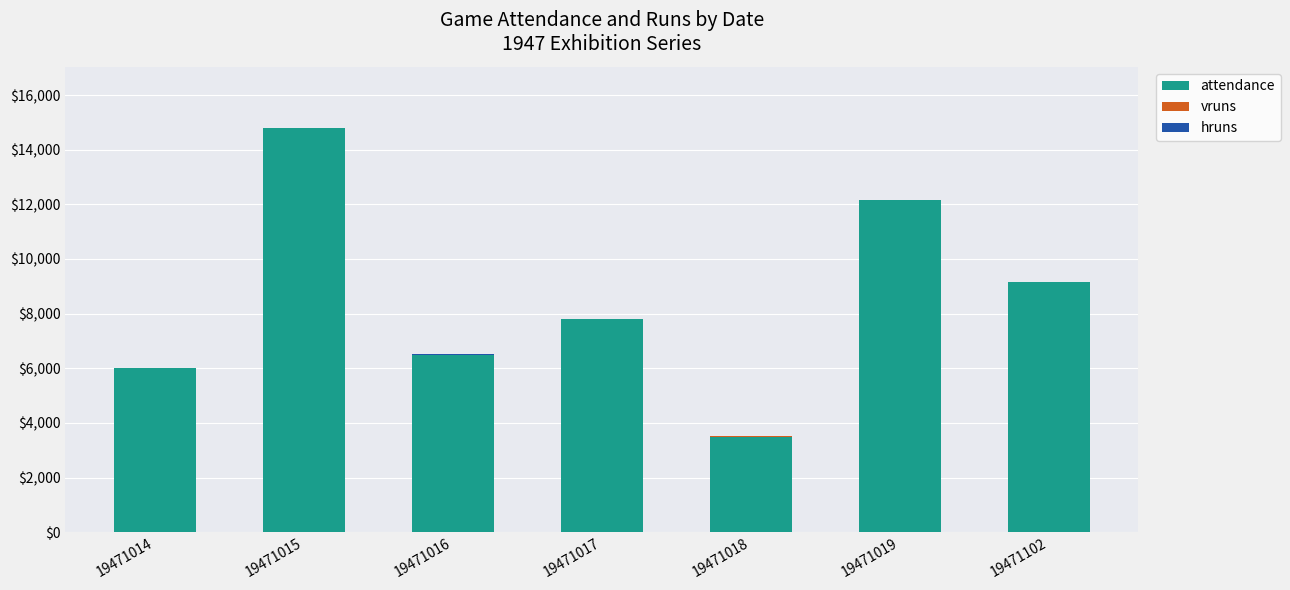

What is the approximate value of attendance at 19471018?

3500